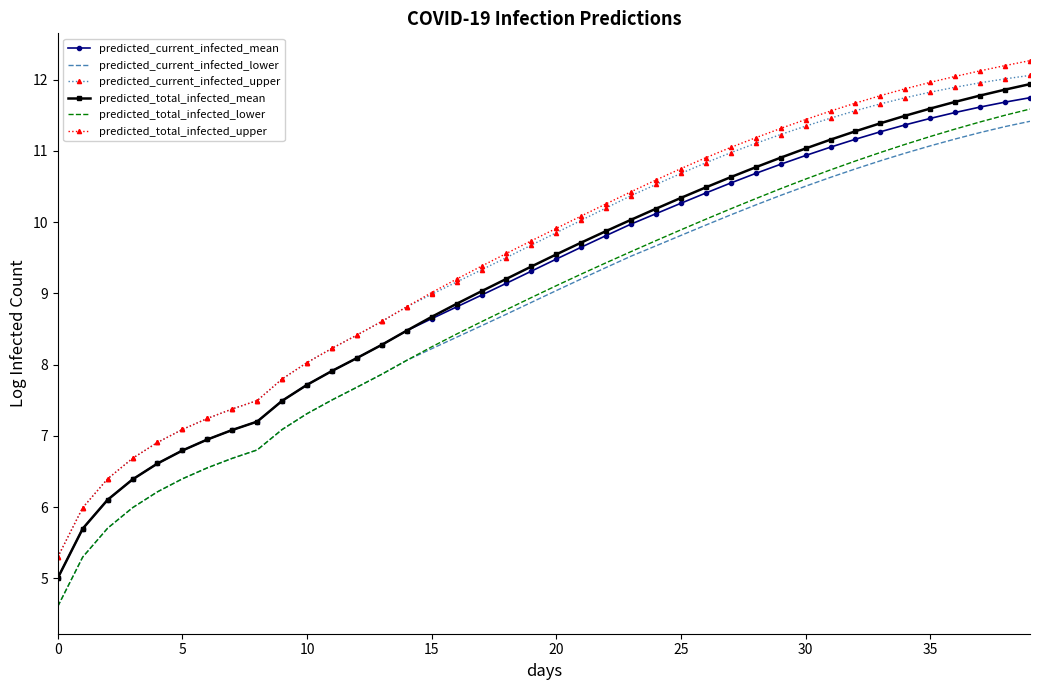

What is the difference between the second highest and minimum values in the predicted_total_infected_mean series?

6.9